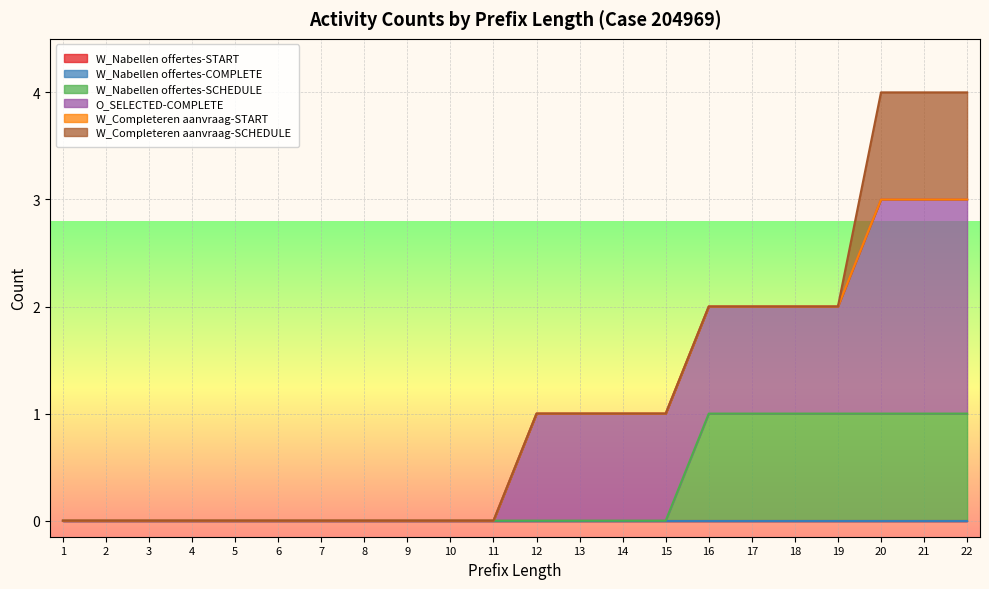

What is the difference between the maximum and minimum values in the O_SELECTED-COMPLETE series?

2